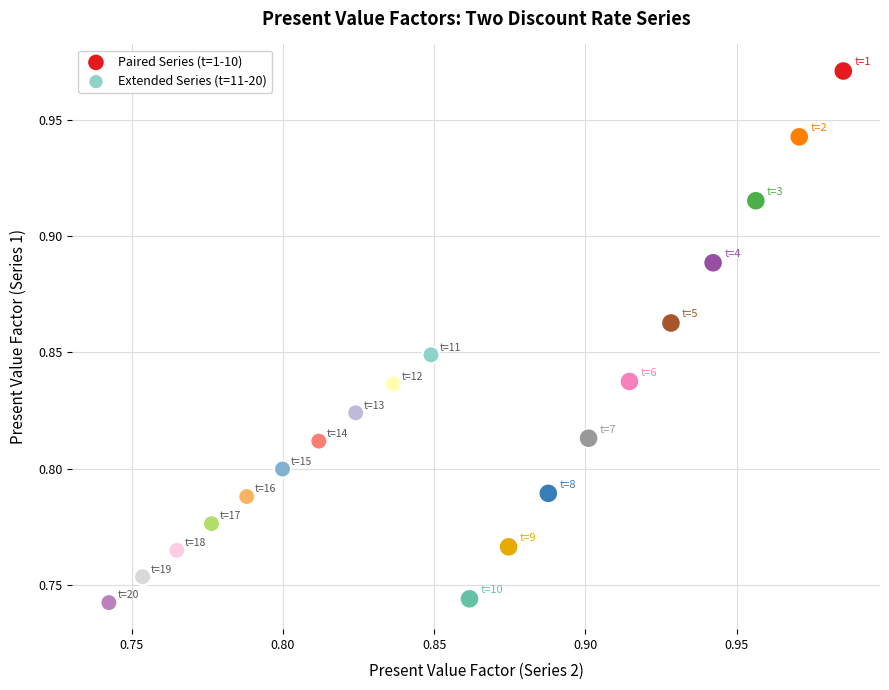

Which series has the widest spread of Y values?

Paired Series (t=1-10)